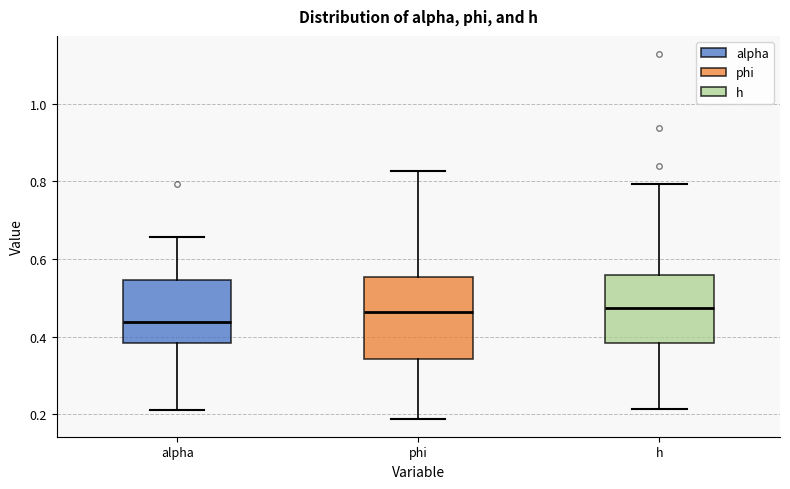

Reading left to right, transcribe this box plot: for each box, give where its median line is, the range the box spans, and where its two whiskers end, as read against the y-axis. The values are not printed on the chart, so give them approximately, as read against the axis.

alpha: median 0.44, box 0.38 to 0.54, whiskers 0.22 to 0.66
phi: median 0.46, box 0.34 to 0.56, whiskers 0.18 to 0.82
h: median 0.48, box 0.38 to 0.56, whiskers 0.22 to 0.80